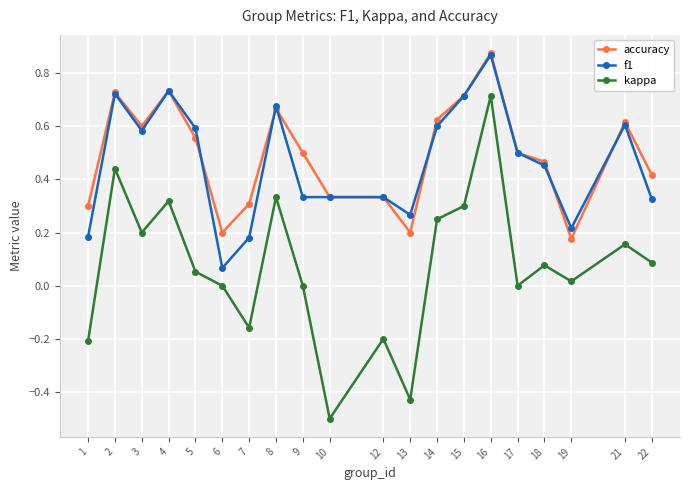

Is this an area chart (filled region under the line)?

No